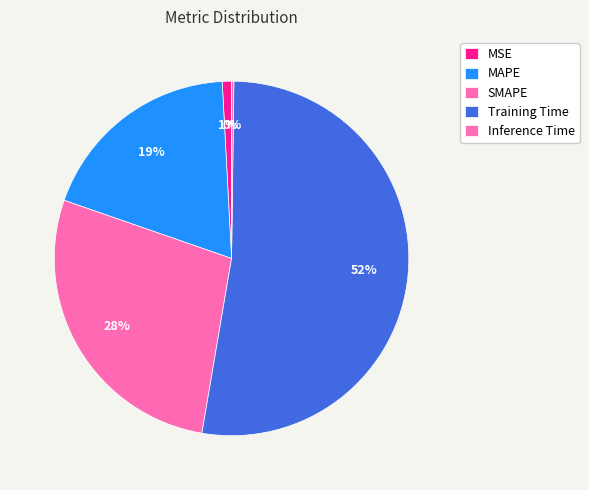

Is it true that Inference Time is 0% of the pie?

True